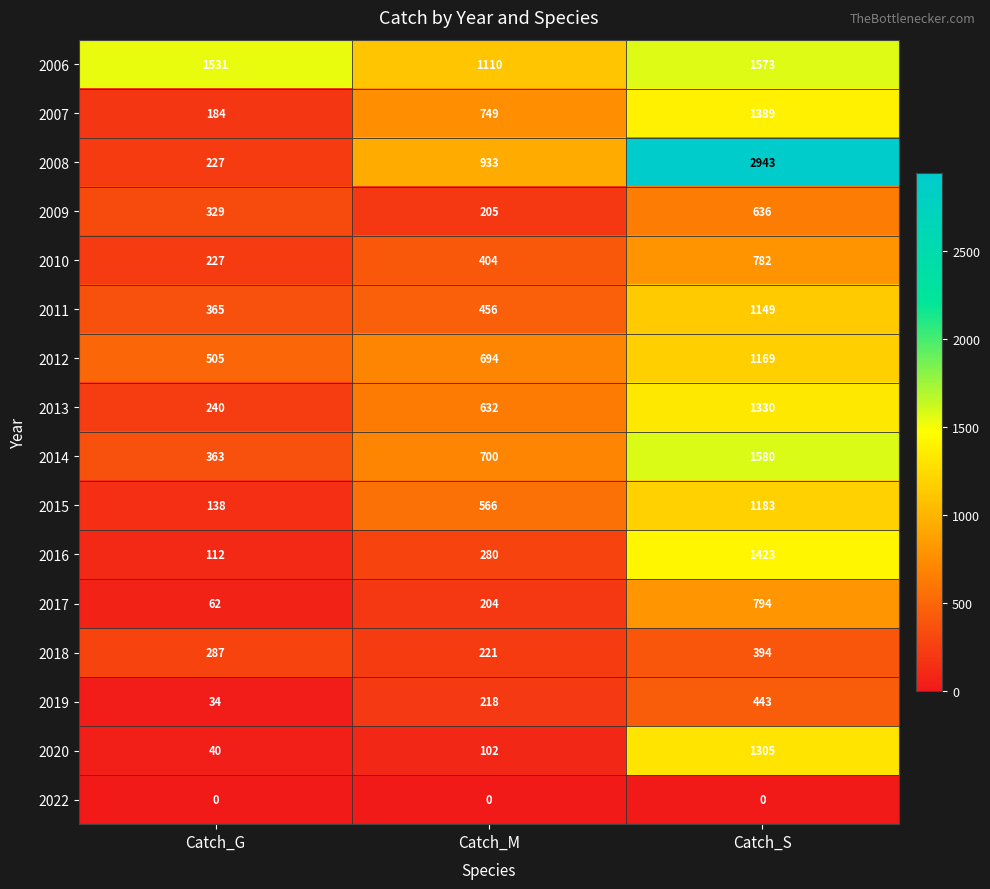

Which series has the largest total across all categories?

2006